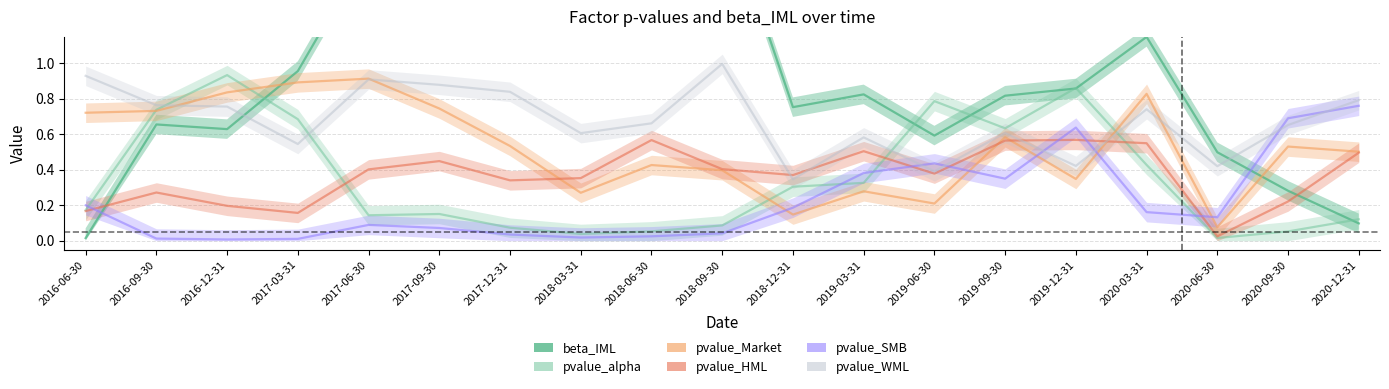

Reading left to right, what are all the values shown in this chart?

beta_IML: 0.0	0.7	0.6	1.0	1.6	1.7	2.2	2.5	2.1	1.9	0.8	0.8	0.6	0.8	0.9	1.1	0.5	0.3	0.1
pvalue_alpha: 0.2	0.7	0.9	0.7	0.1	0.2	0.1	0.0	0.1	0.1	0.3	0.3	0.8	0.6	0.9	0.4	0.0	0.1	0.1
pvalue_Market: 0.7	0.7	0.8	0.9	0.9	0.7	0.5	0.3	0.4	0.4	0.1	0.3	0.2	0.6	0.3	0.8	0.1	0.5	0.5
pvalue_HML: 0.2	0.3	0.2	0.2	0.4	0.4	0.3	0.4	0.6	0.4	0.4	0.5	0.4	0.6	0.6	0.5	0.0	0.2	0.5
pvalue_SMB: 0.2	0.0	0.0	0.0	0.1	0.1	0.0	0.0	0.0	0.0	0.2	0.4	0.4	0.3	0.6	0.2	0.1	0.7	0.8
pvalue_WML: 0.9	0.8	0.8	0.5	0.9	0.9	0.8	0.6	0.7	1.0	0.3	0.6	0.4	0.6	0.4	0.7	0.4	0.7	0.8